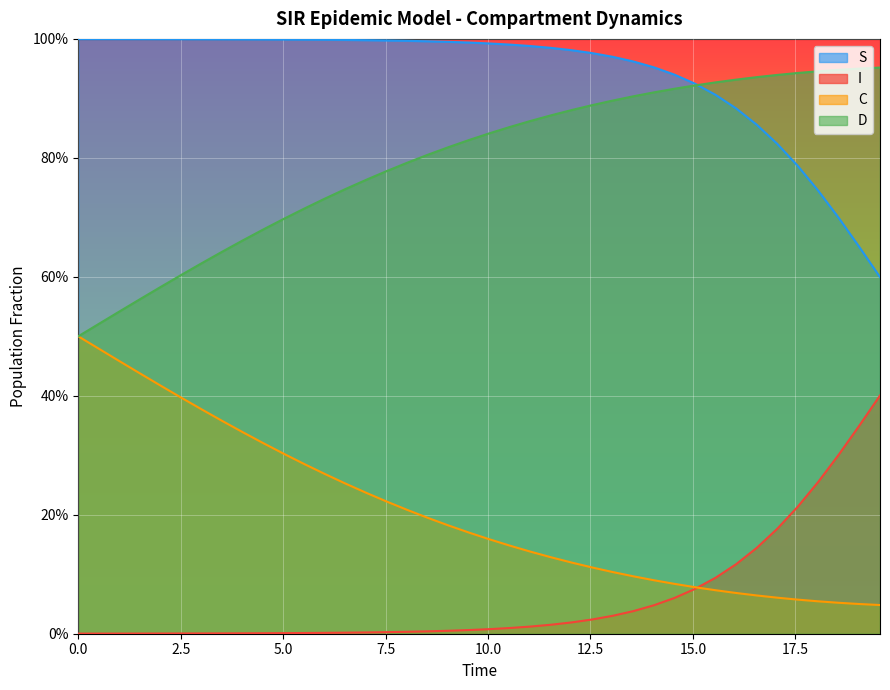

Does the chart display data point markers on the line(s)?

No